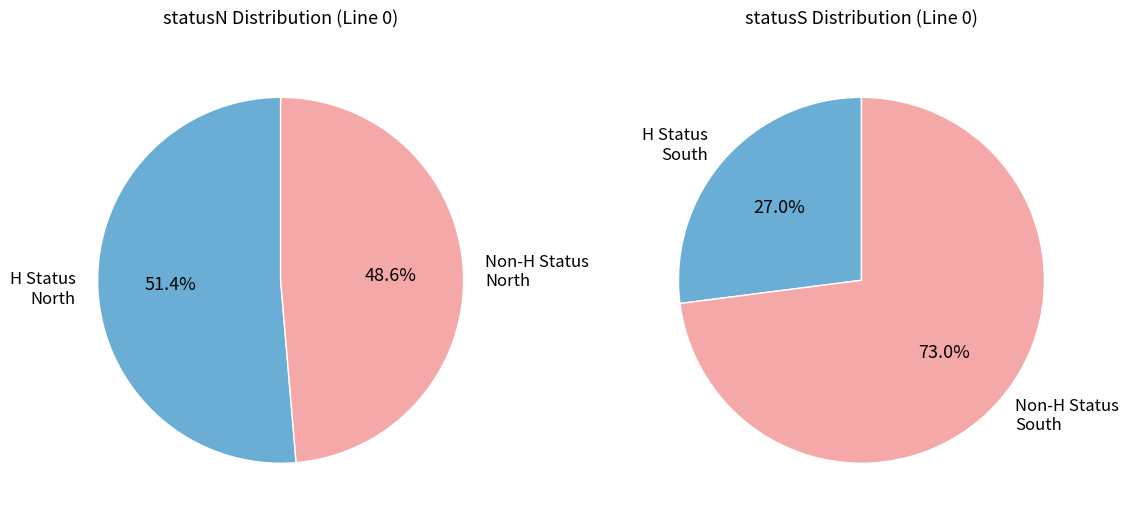

Does M represent more than half of the total?

No